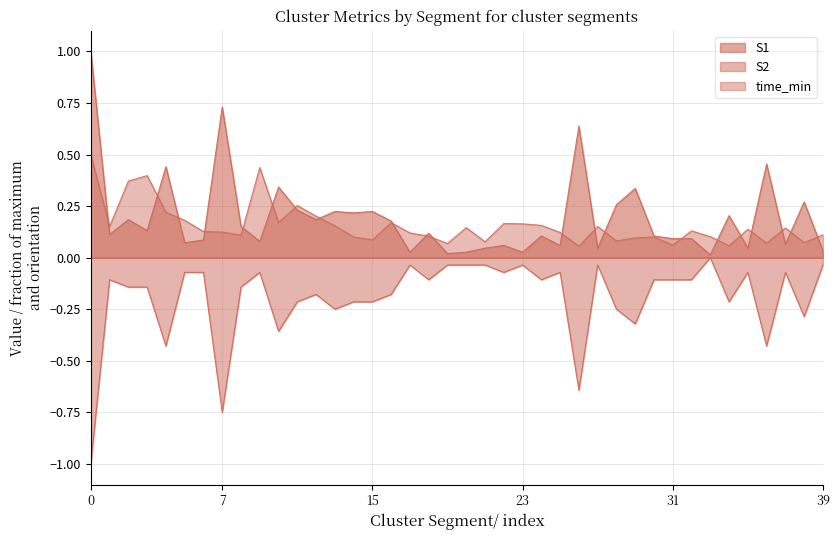

Rank the series by their maximum value, from lowest to highest.

S2, time_min, S1